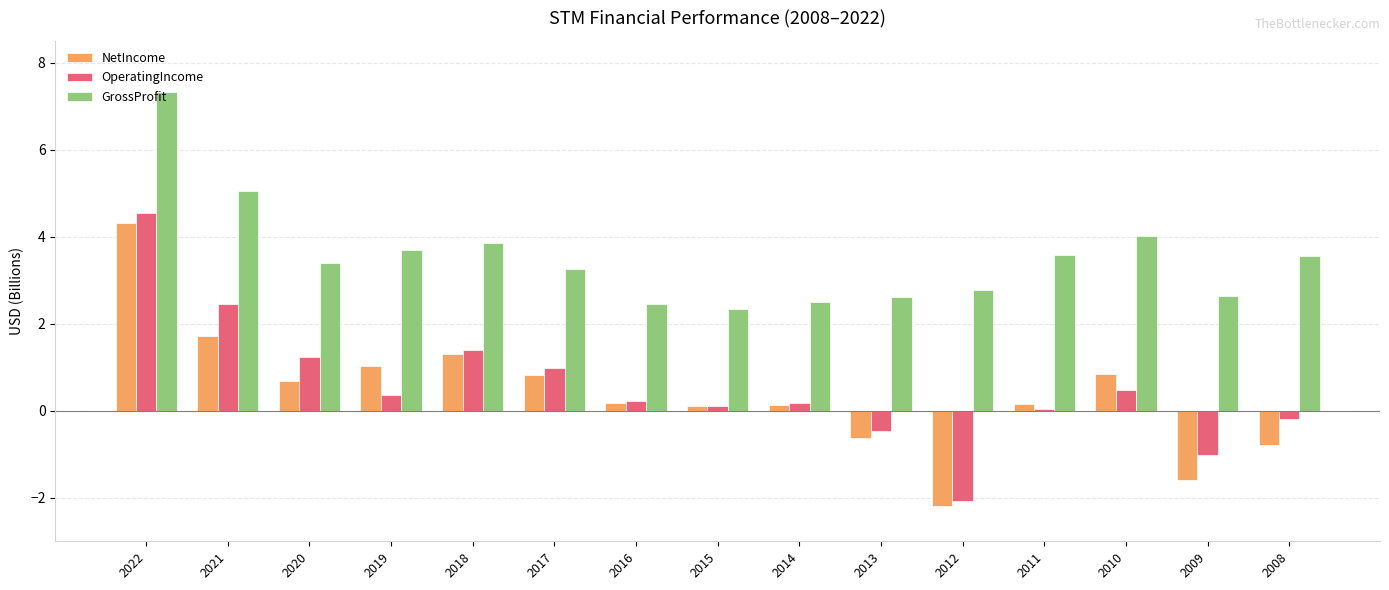

What is the highest value of the OperatingIncome series?

4.5